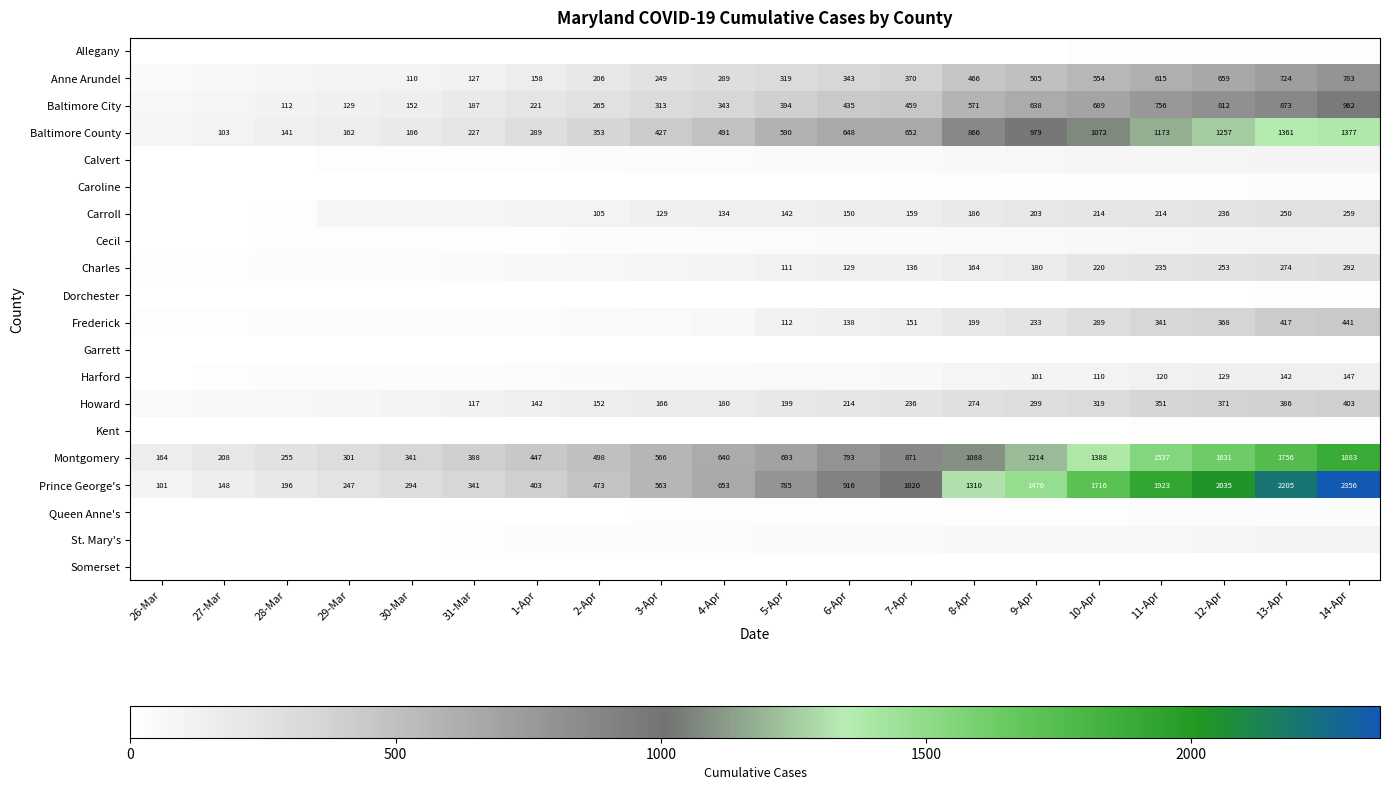

True or false: Carroll has a value of 150 at 6-Apr.

True